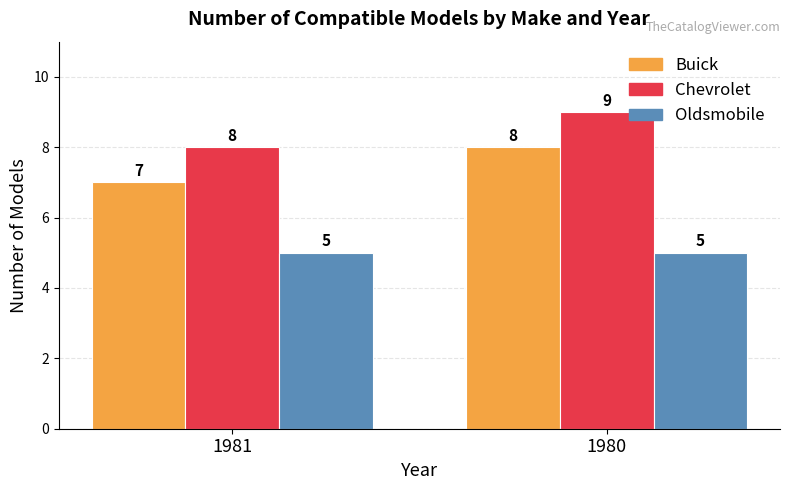

What is the sum of all Buick values?

15